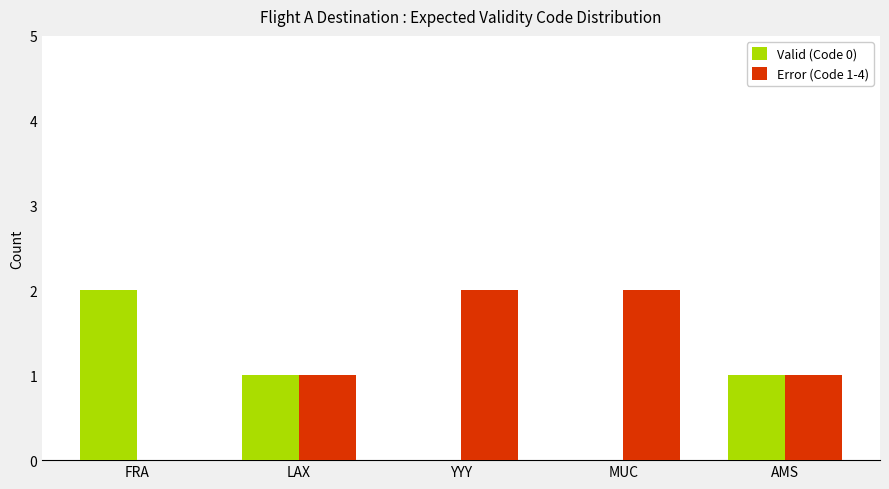

Which series has the largest total across all categories?

Error (Code 1-4)